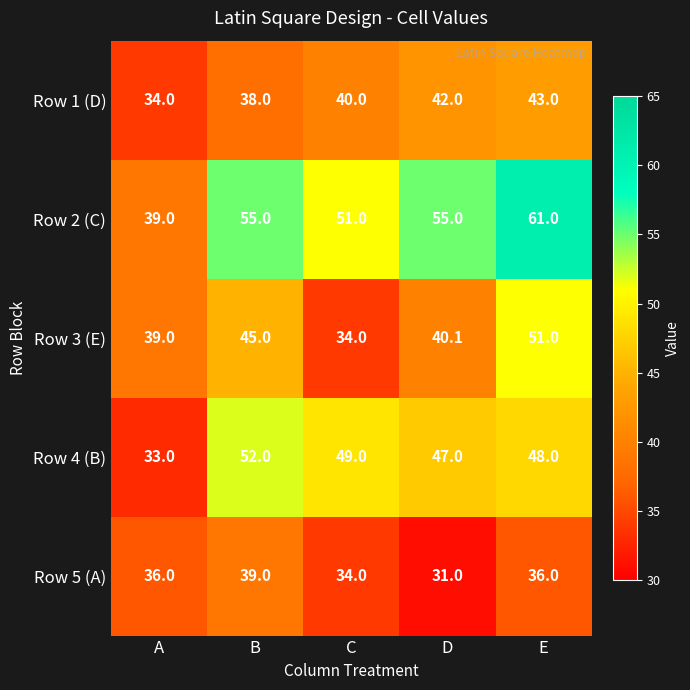

At B, list the series in order from smallest to largest.

Row 1 (D), Row 5 (A), Row 3 (E), Row 4 (B), Row 2 (C)